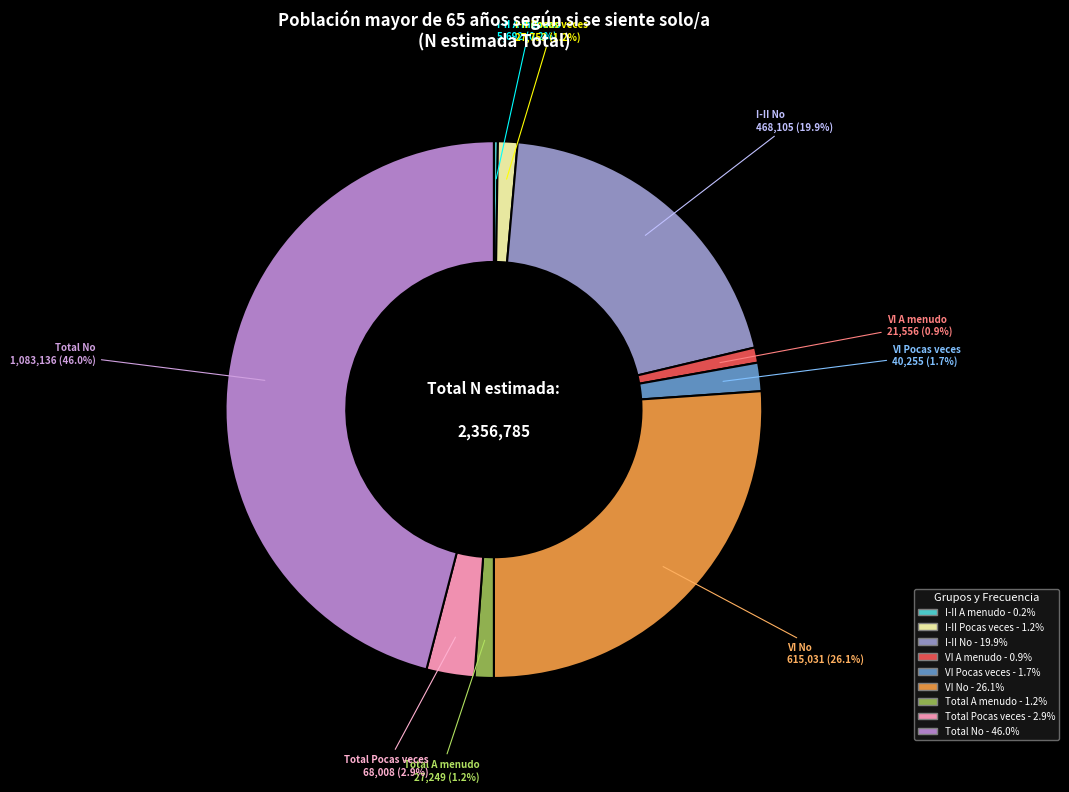

Count the number of slices in the pie.

9